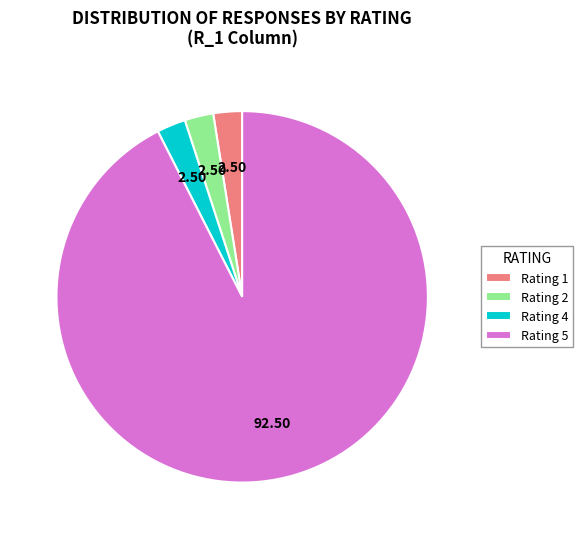

Does any single category account for the majority?

Yes